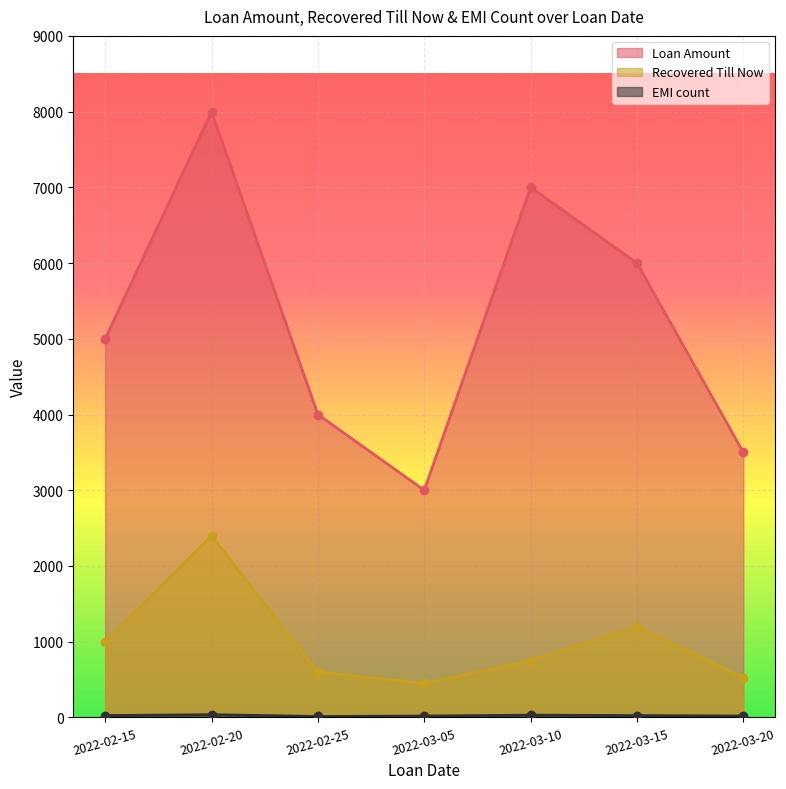

True or false: EMI count and Loan Amount intersect in this chart.

False